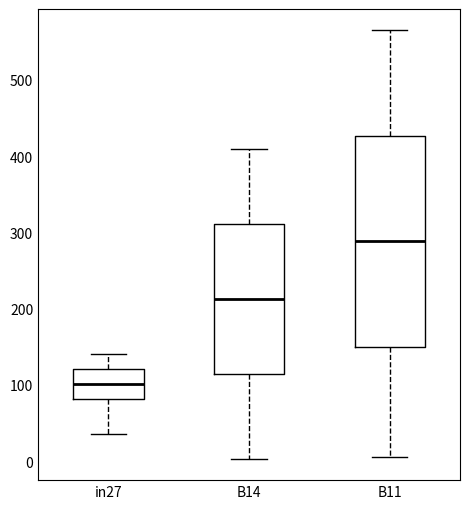

Reading left to right, transcribe this box plot: for each box, give where its median line is, the range the box spans, and where its two whiskers end, as read against the y-axis. The values are not printed on the chart, so give them approximately, as read against the axis.

in27: median 100, box 80 to 120, whiskers 40 to 140
B14: median 210, box 110 to 310, whiskers 0 to 410
B11: median 290, box 150 to 430, whiskers 10 to 570